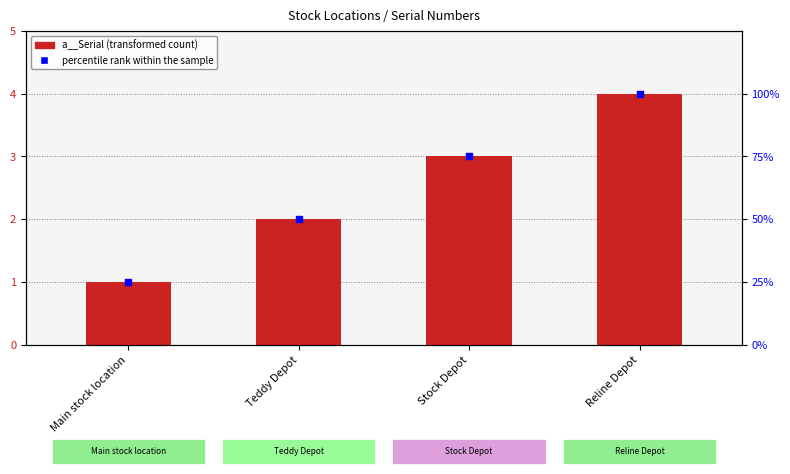

Which series has the largest Y range (max minus min)?

percentile rank within the sample